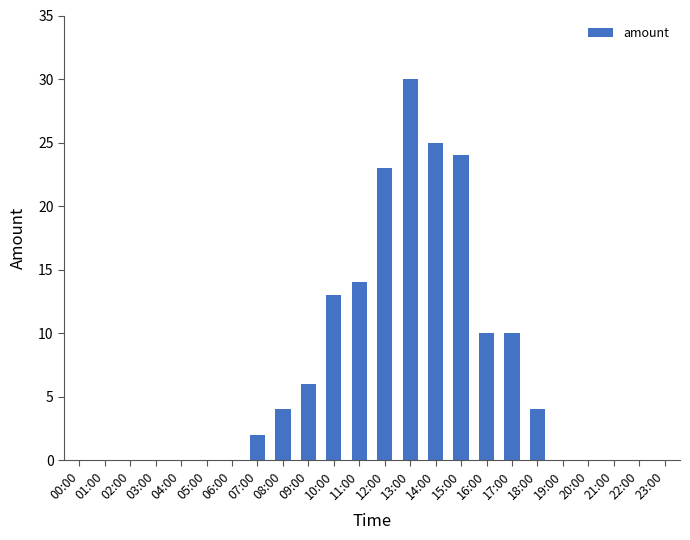

What is the change in value from 12:00 to 17:00?

-13